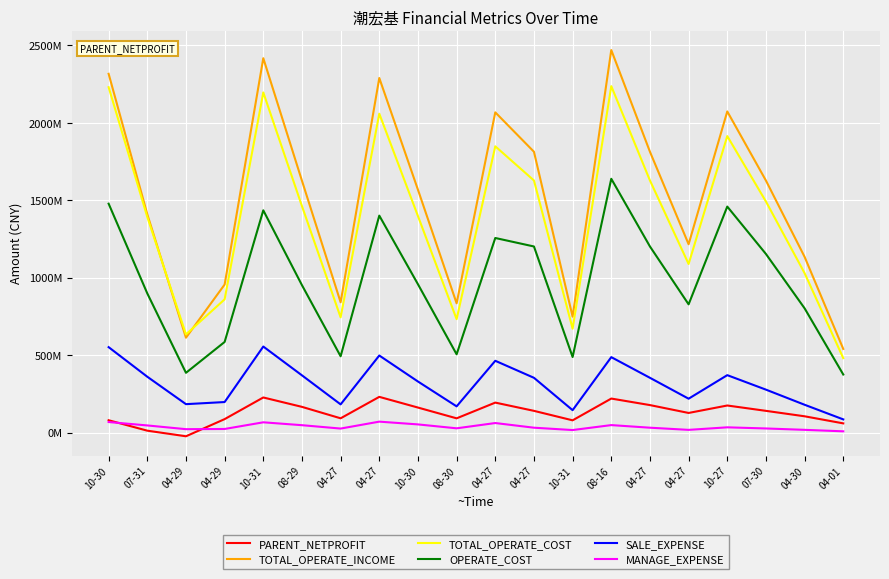

At which category does TOTAL_OPERATE_COST reach its first local valley?

04-29